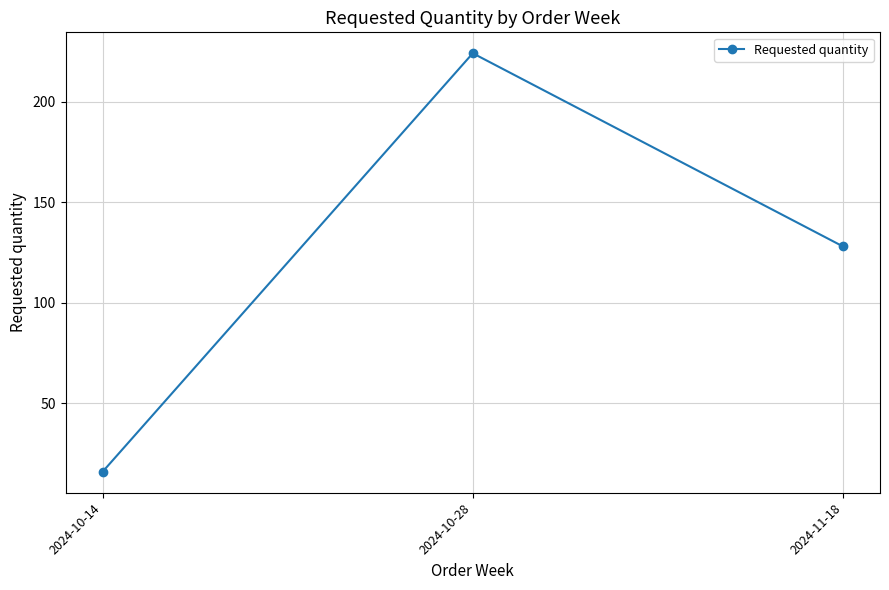

List the labels in order of value, smallest first.

2024-10-14, 2024-11-18, 2024-10-28